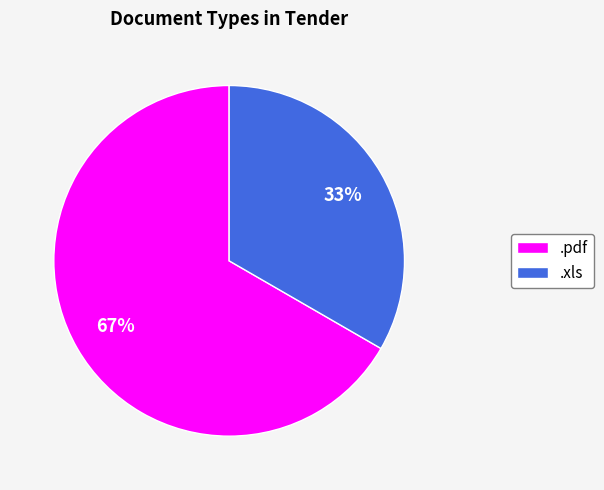

Rank the categories by value from highest to lowest.

.pdf, .xls